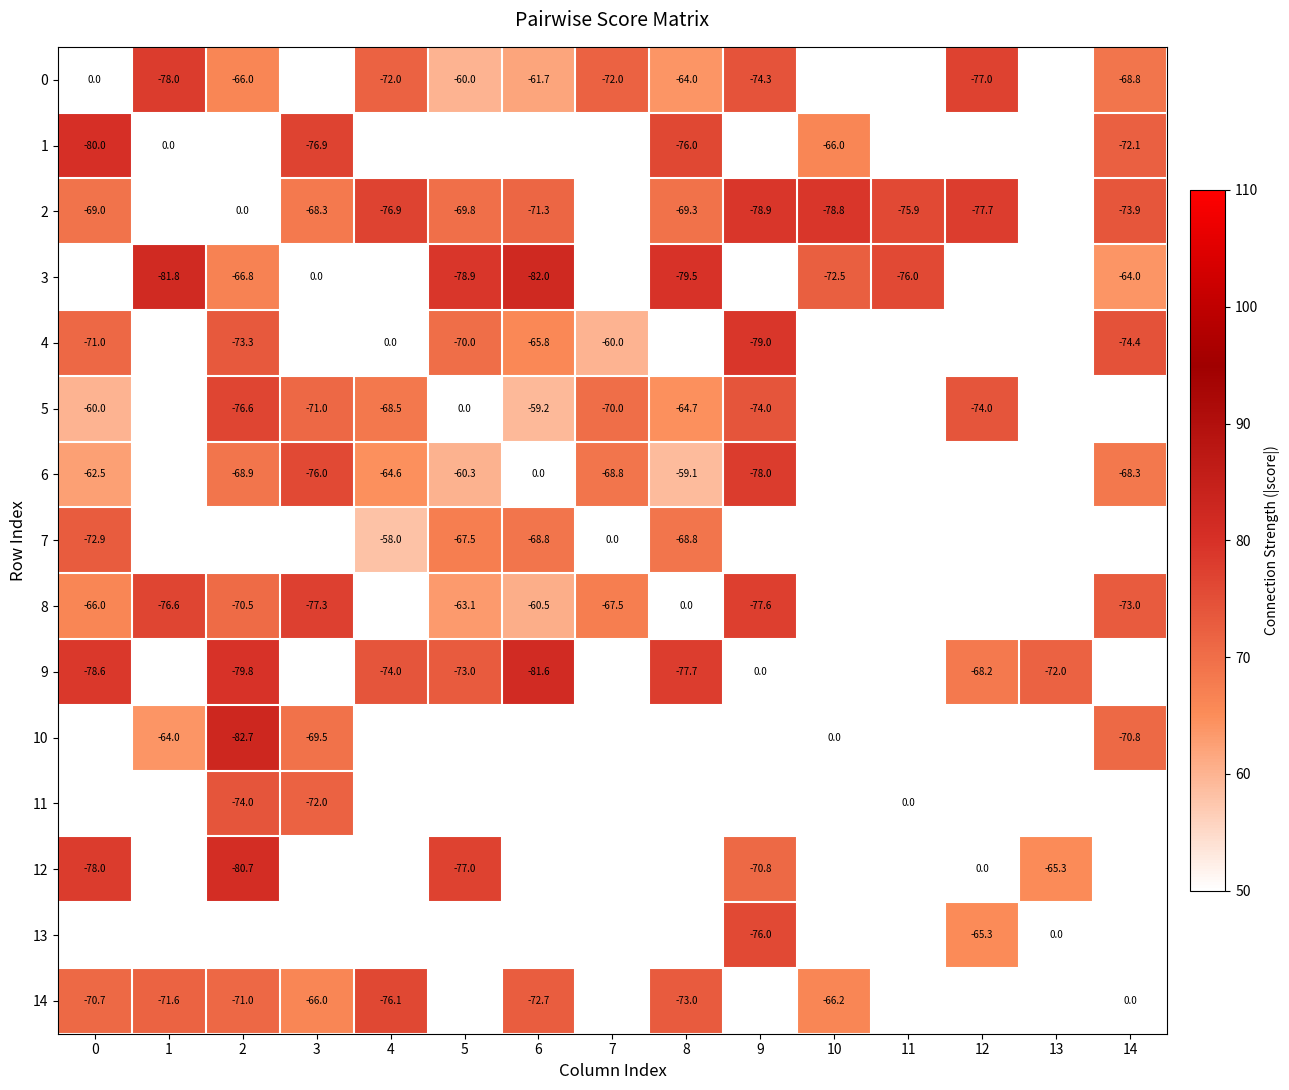

What is the difference between the 6 values at 4 and 9?

13.4